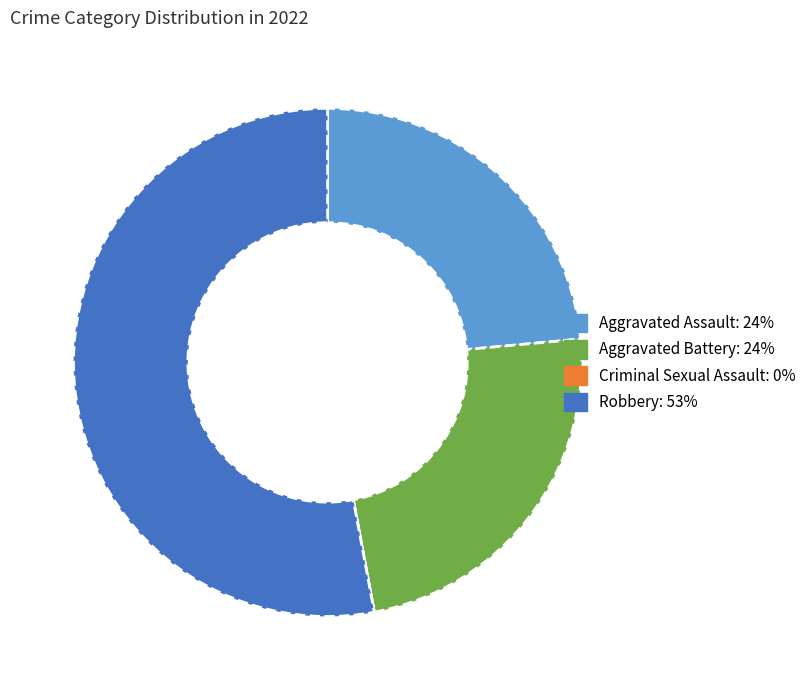

True or false: Robbery accounts for 53% of the total.

True